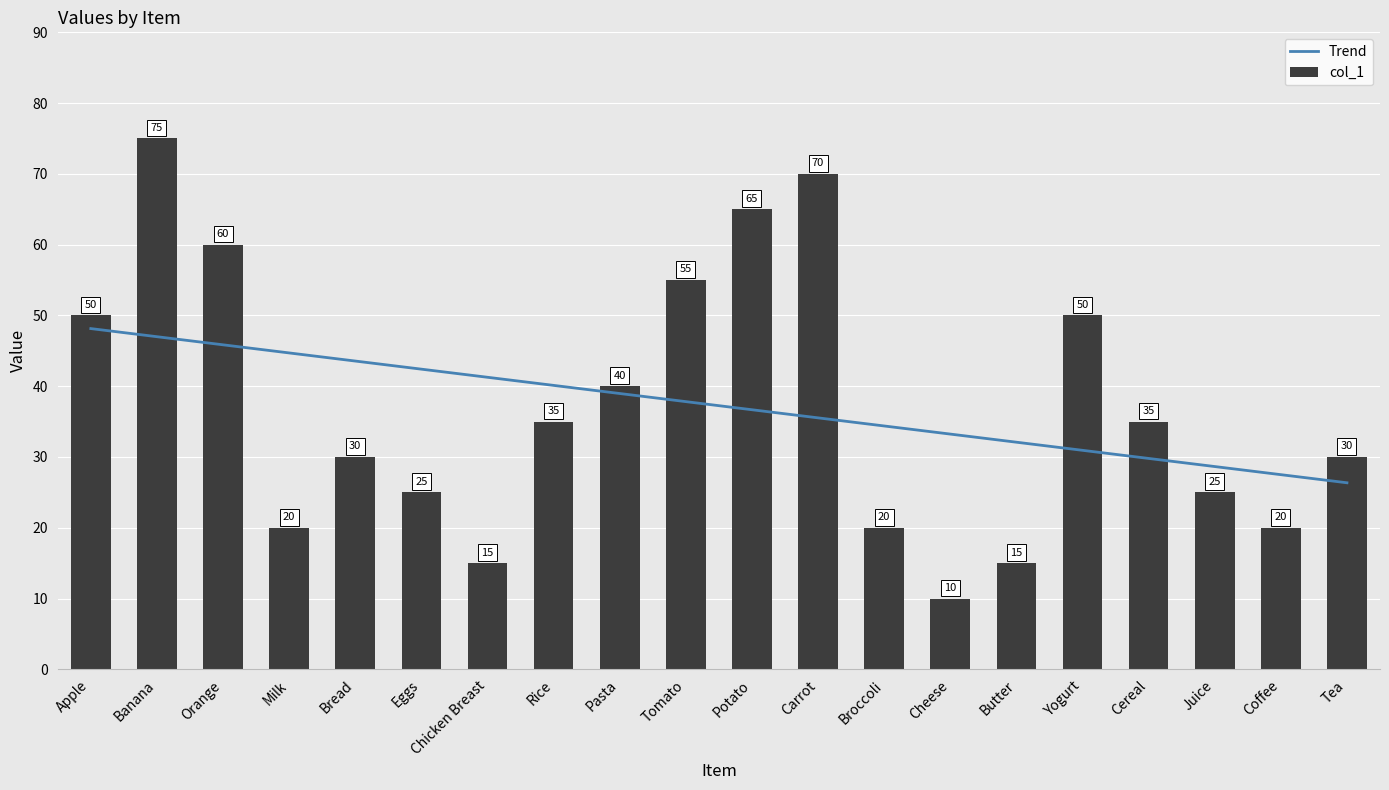

What is the difference between the maximum and second lowest values?

60